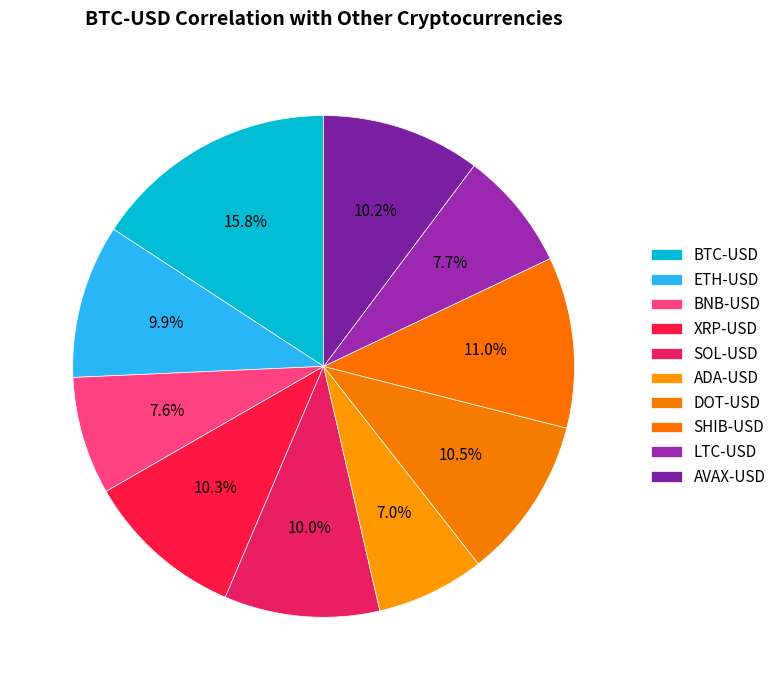

Rank the categories by value from lowest to highest.

ADA-USD, BNB-USD, LTC-USD, ETH-USD, SOL-USD, AVAX-USD, XRP-USD, DOT-USD, SHIB-USD, BTC-USD